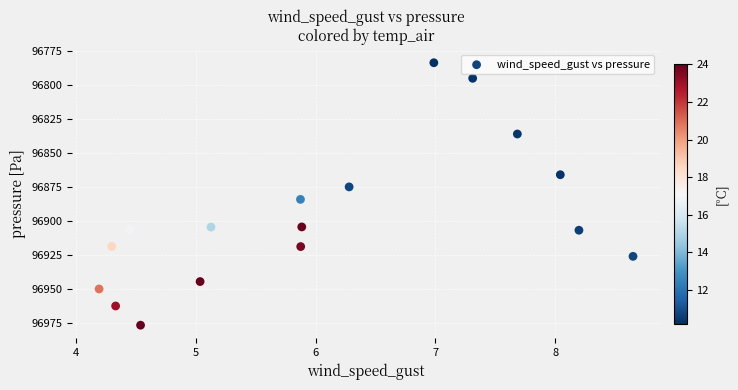

What is the range of Y values (max minus min)?

193.2